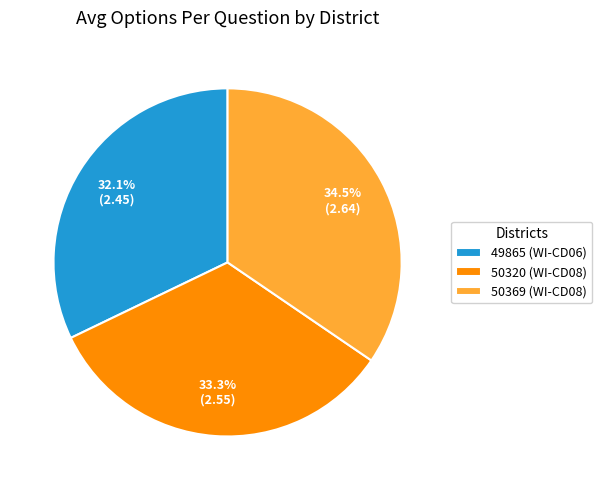

Is 49865 (WI-CD06) the majority of the pie?

No